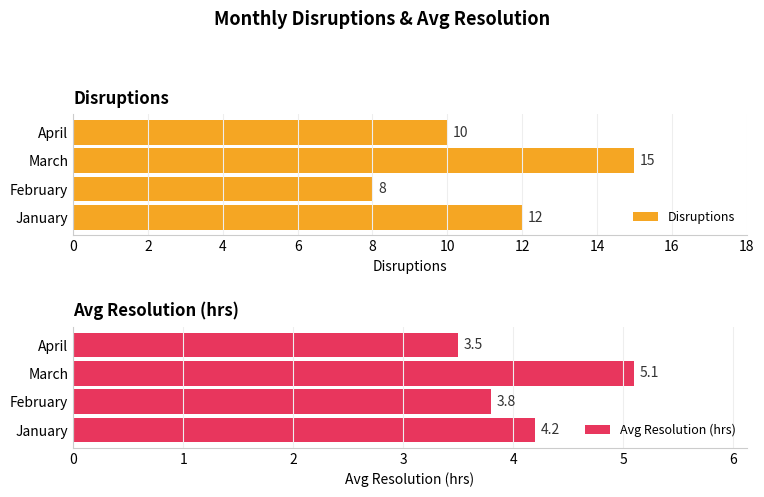

What is the minimum value for Disruptions?

8